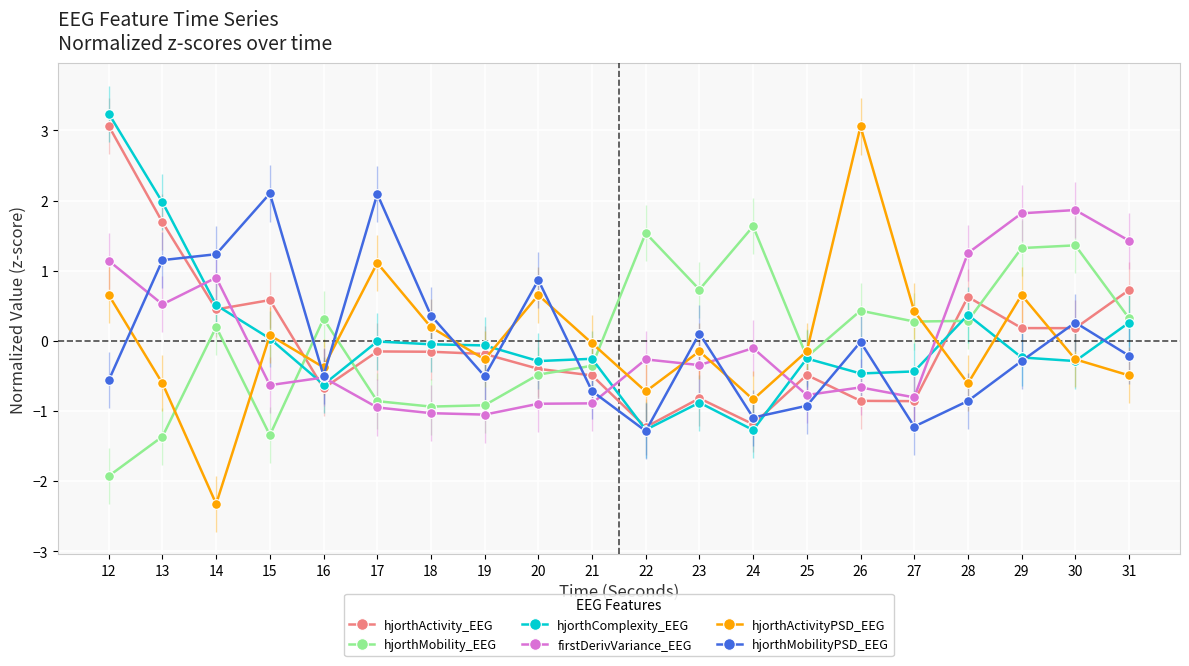

The hjorthActivity_EEG series shows -0.9 at 26. True or false?

True